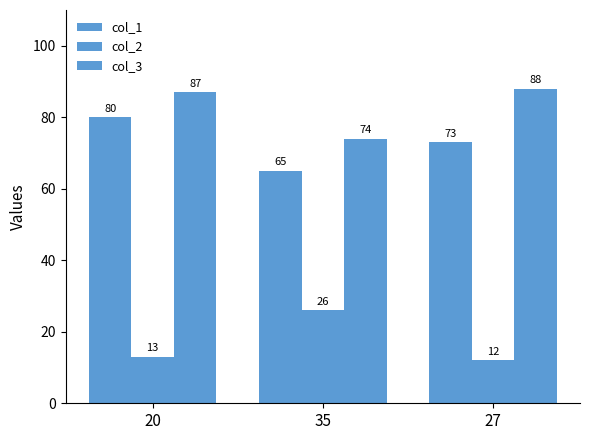

What is the label of the 3rd bar from the right?

20